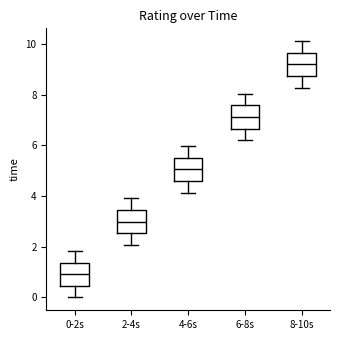

Reading left to right, read every box against the y-axis: the position of its median line, the range the box covers, and the ends of its whiskers. The values are not printed on the chart, so give them approximately, as read against the axis.

0-2s: median 1.0, box 0.4 to 1.4, whiskers 0.0 to 1.8
2-4s: median 3.0, box 2.6 to 3.4, whiskers 2.0 to 4.0
4-6s: median 5.0, box 4.6 to 5.6, whiskers 4.2 to 6.0
6-8s: median 7.2, box 6.6 to 7.6, whiskers 6.2 to 8.0
8-10s: median 9.2, box 8.8 to 9.6, whiskers 8.2 to 10.2